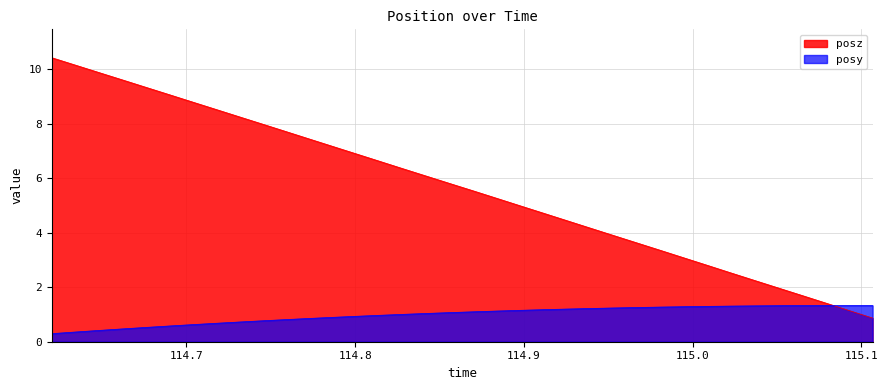

How many data points does each series have?

36